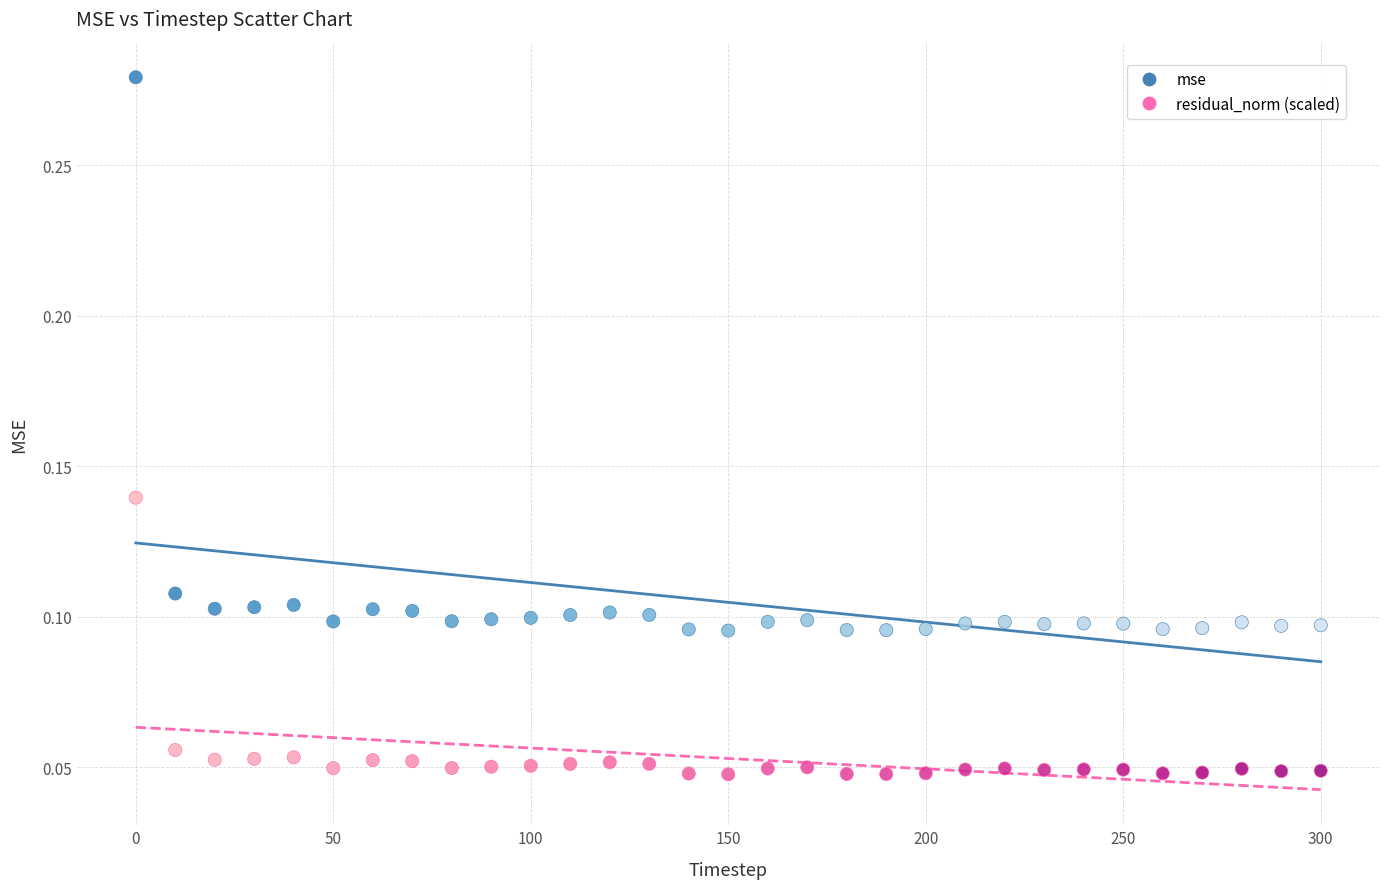

Which series has the largest Y range (max minus min)?

mse